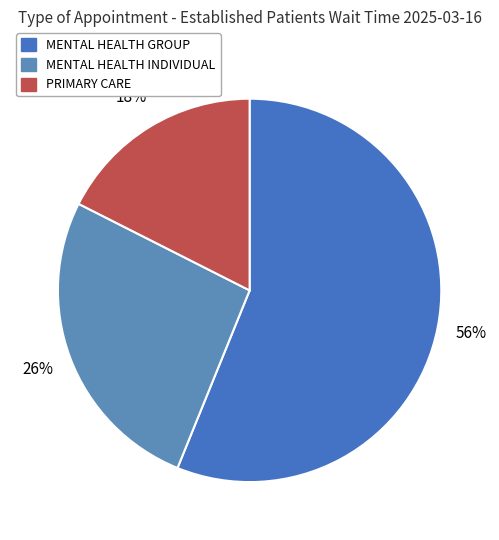

How many segments does this pie chart have?

3